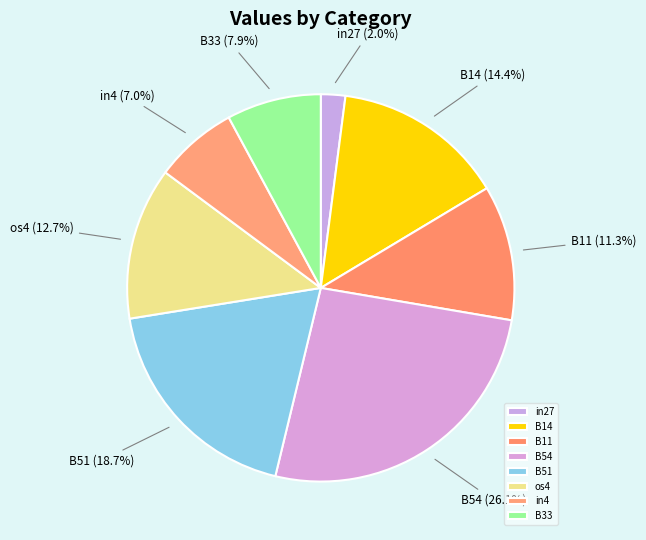

Does any single category account for the majority?

No